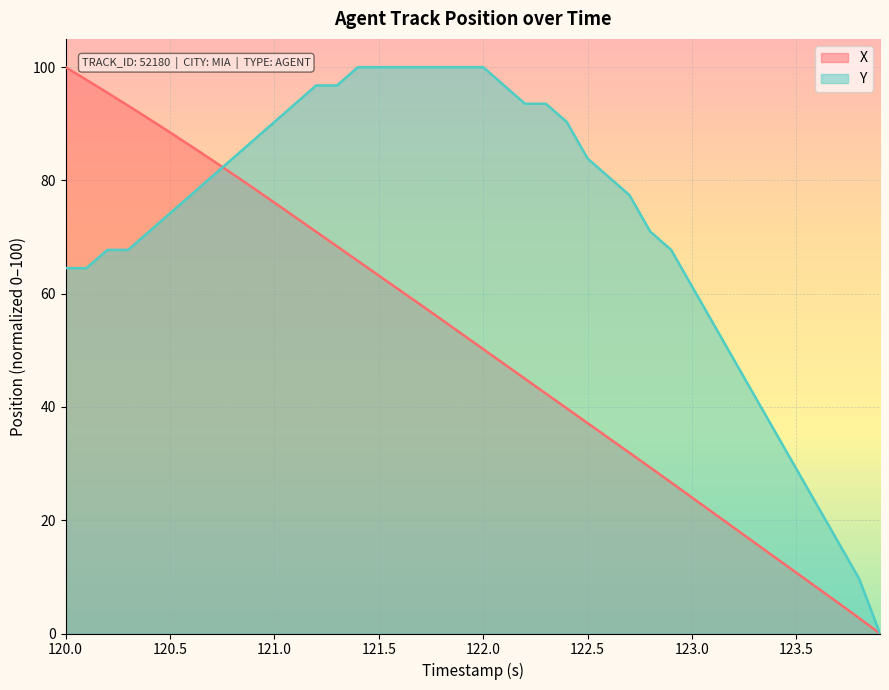

Is it true that X equals 50.2 at 122.0?

True